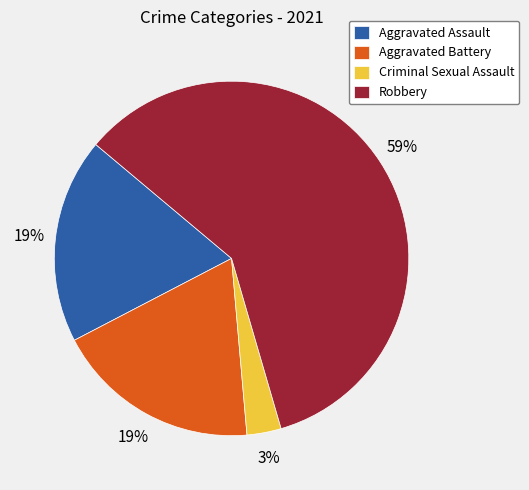

True or false: Robbery accounts for 44% of the total.

False